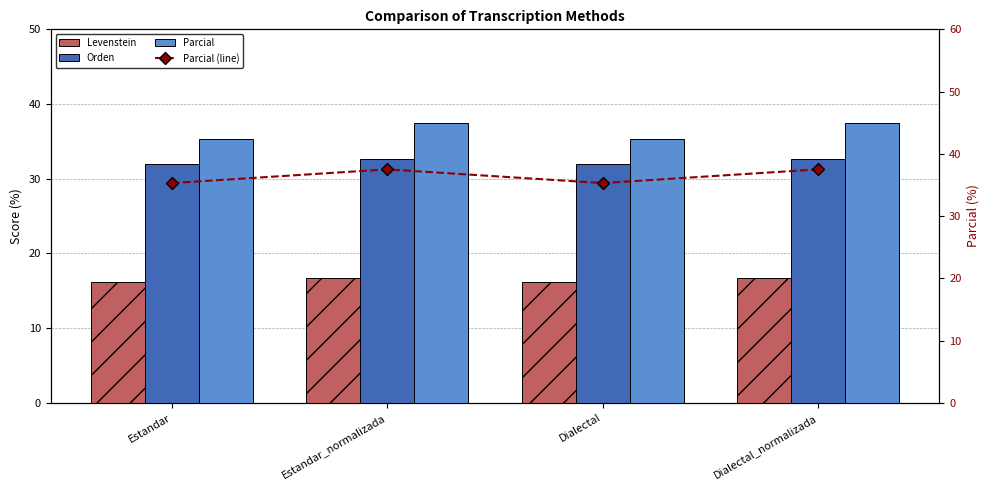

At Dialectal_normalizada, list the series in order from largest to smallest.

Parcial, Parcial (line), Orden, Levenstein